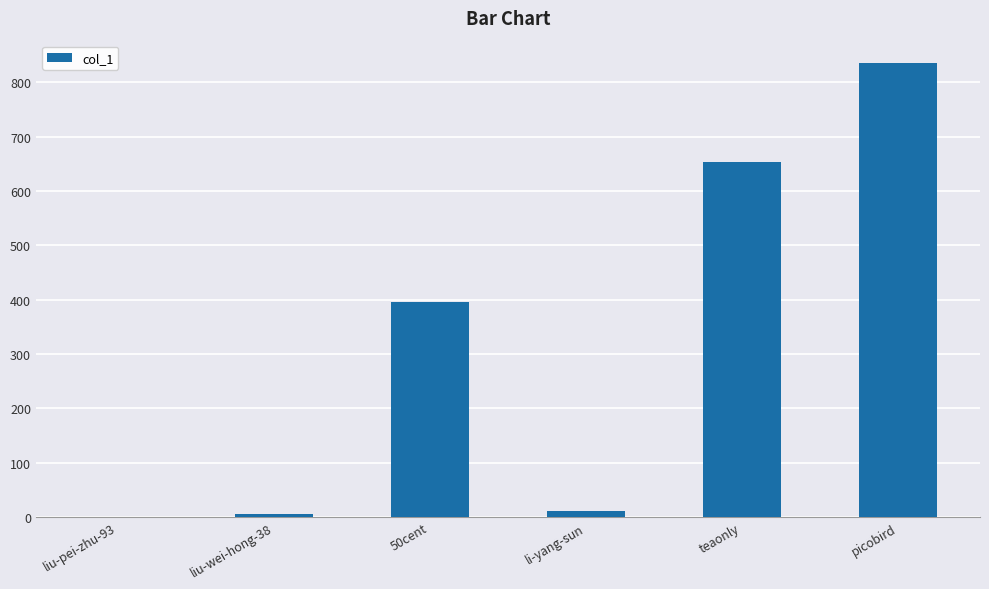

The chart shows a value of 835 at picobird. True or false?

True